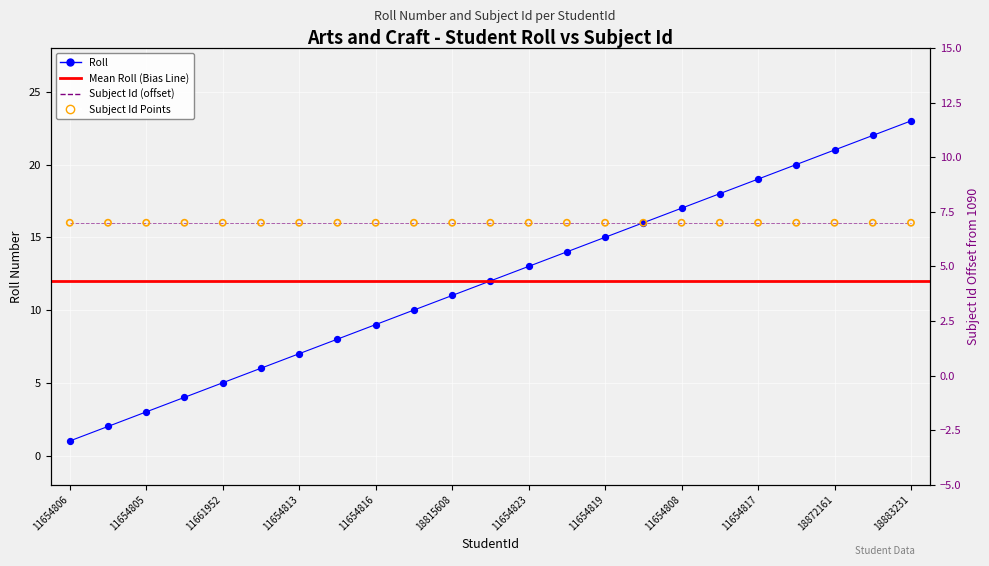

What is the change in value from 11654810 to 18872161?

+15